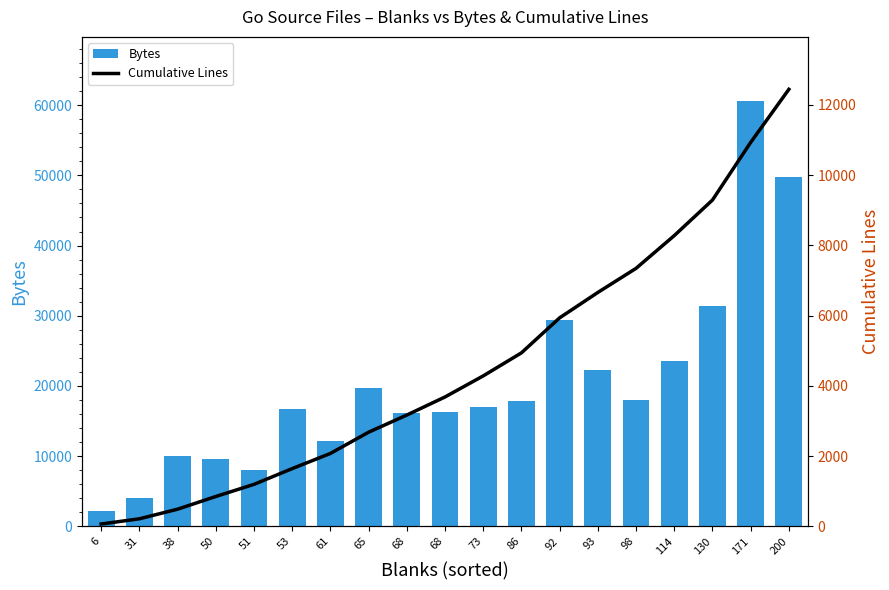

Which series has the largest total across all categories?

Bytes